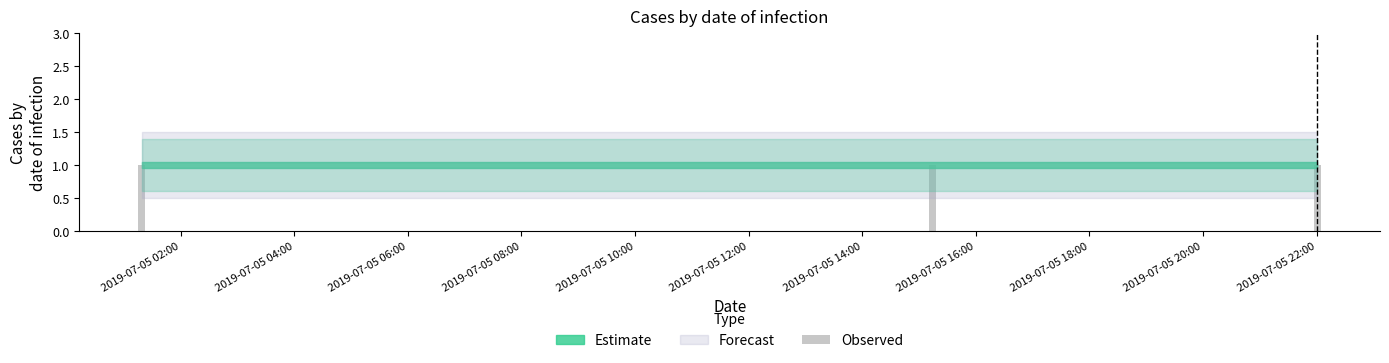

What is the lowest value of the Estimate_high series?

1.4